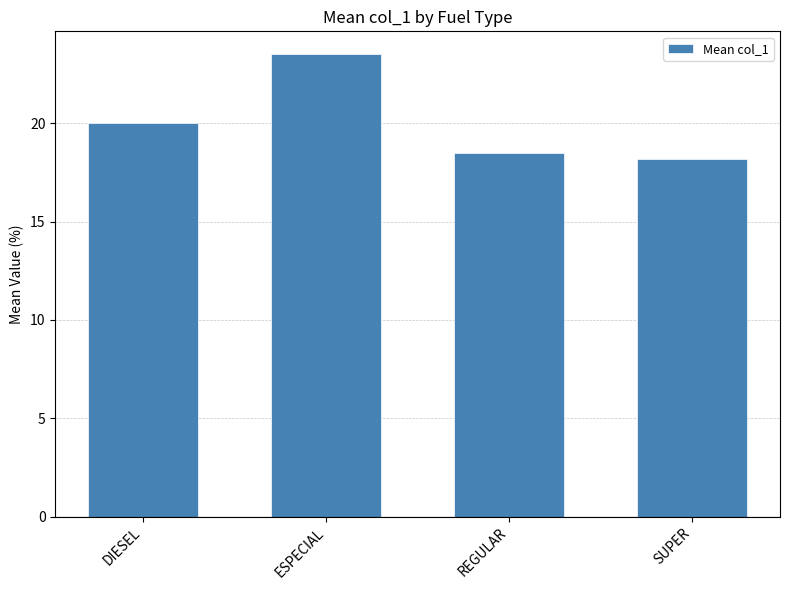

Reading left to right, extract all data points from this chart.

DIESEL=20.0	ESPECIAL=23.5	REGULAR=18.5	SUPER=18.2